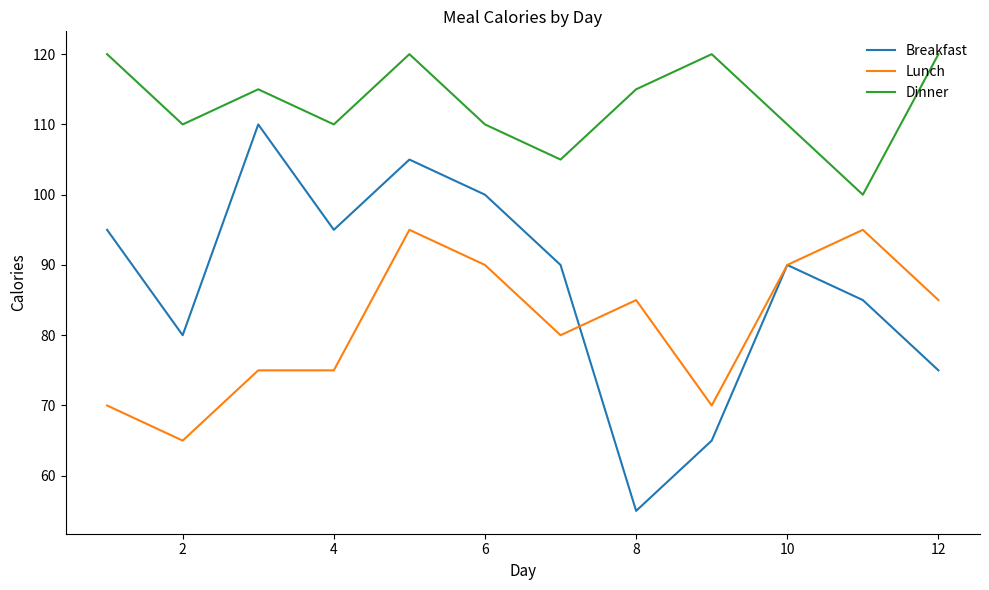

Which series has the widest spread of values?

Breakfast